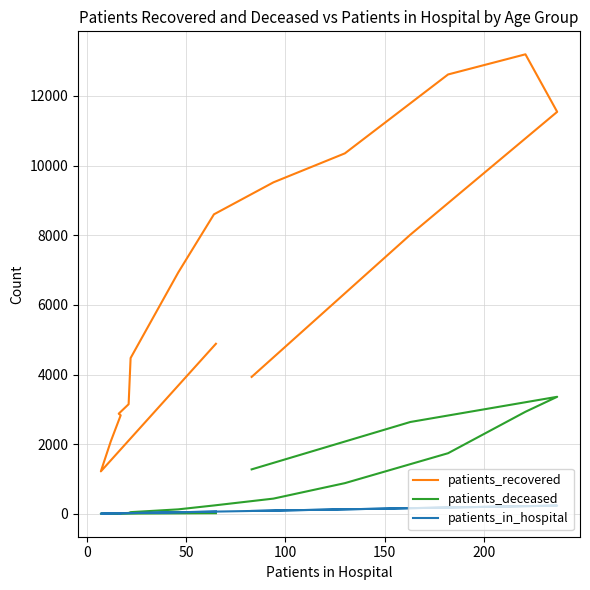

In patients_in_hospital, how many points are higher than both neighbors (excluding endpoints)?

2